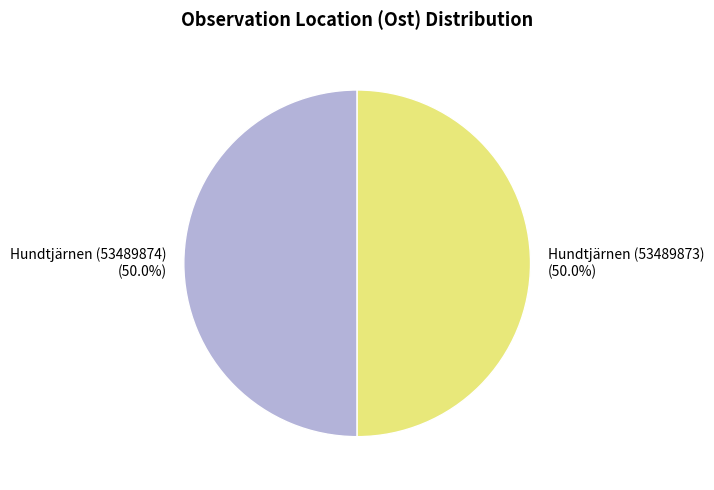

To the nearest percent, what portion does Hundtjärnen (53489874) represent?

50%